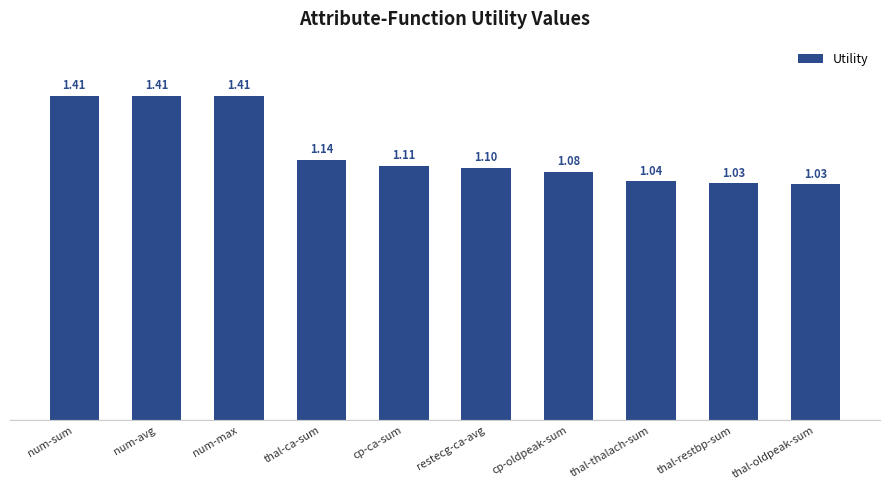

What position from the left is restecg-ca-avg?

6